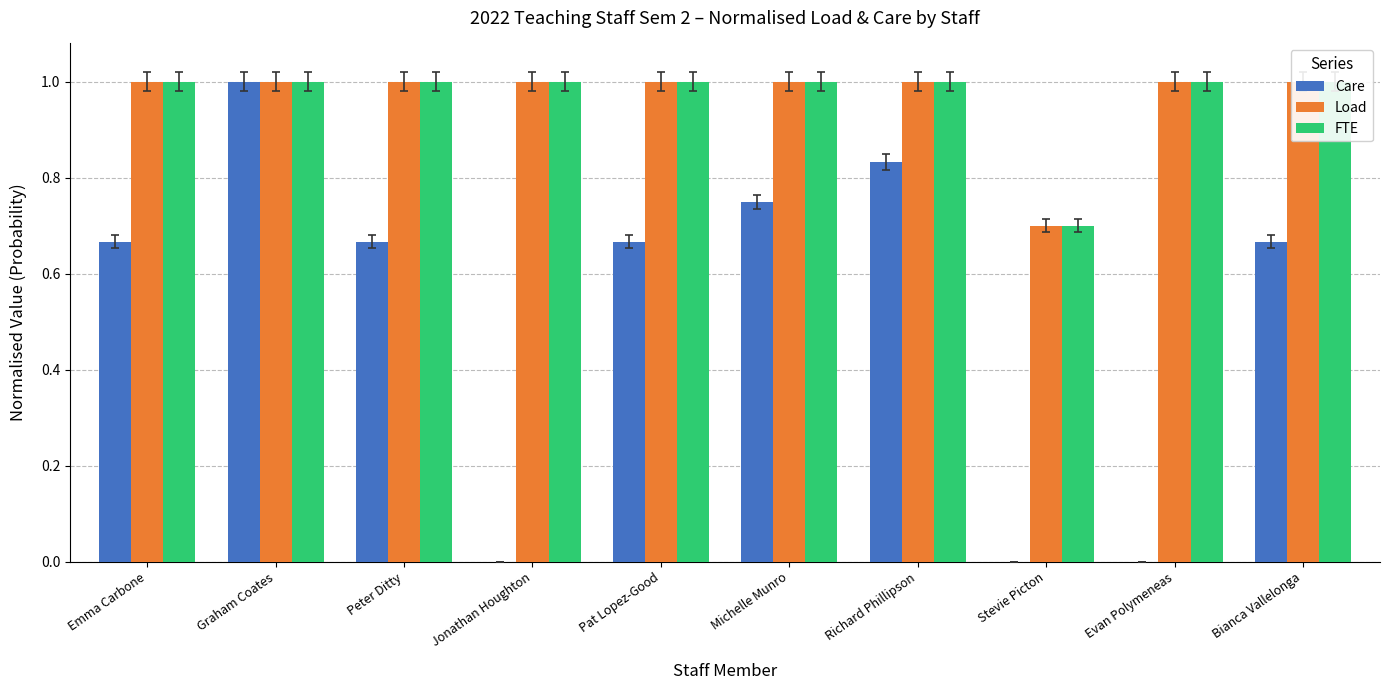

How many groups of bars are there?

10